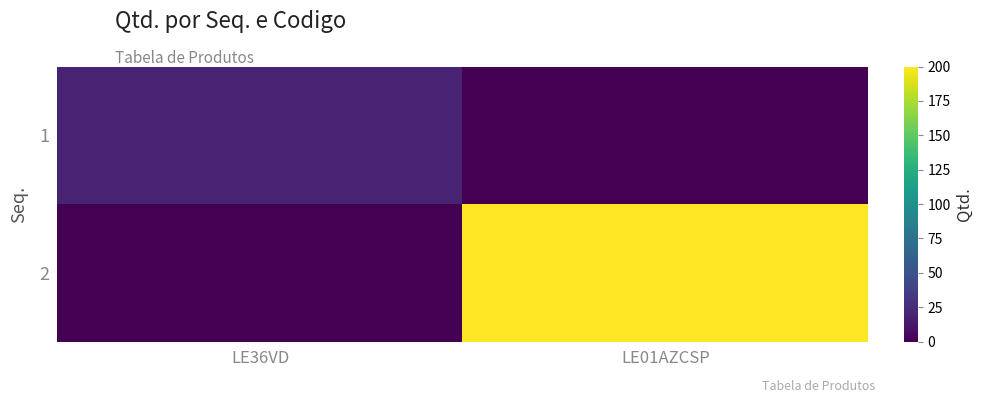

What is the spread (max minus min) of values at LE01AZCSP?

200